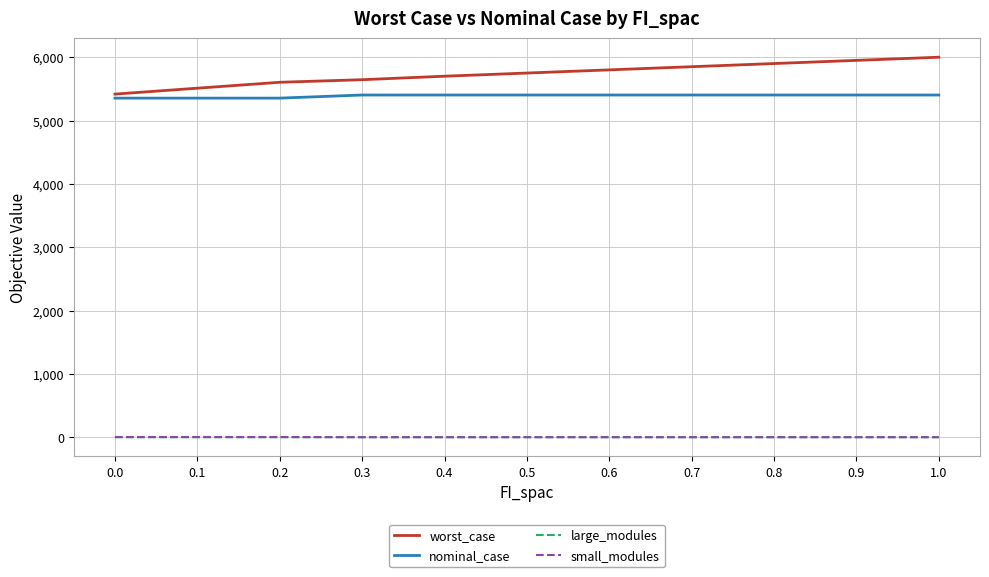

What is the spread (max minus min) of values at 0.8?

5900.0